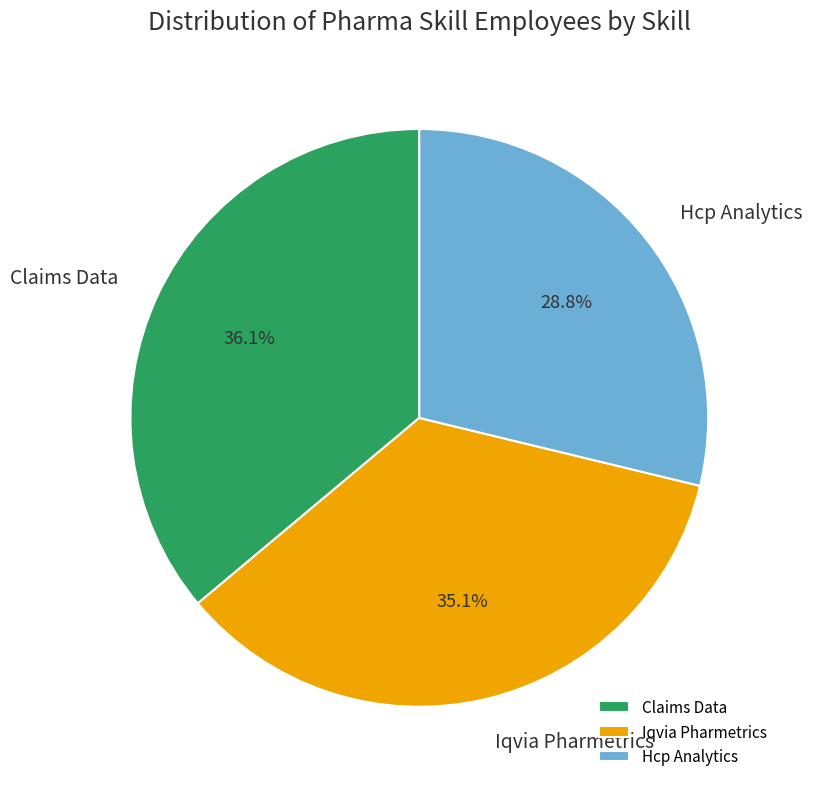

Approximately how many times larger is the value at Iqvia Pharmetrics compared to Hcp Analytics?

1.2